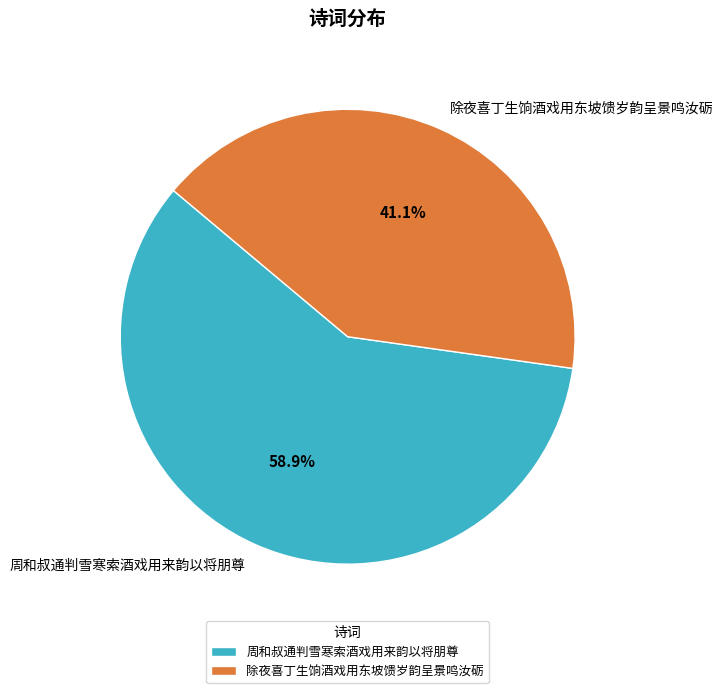

Which slice is the smallest?

除夜喜丁生饷酒戏用东坡馈岁韵呈景鸣汝砺